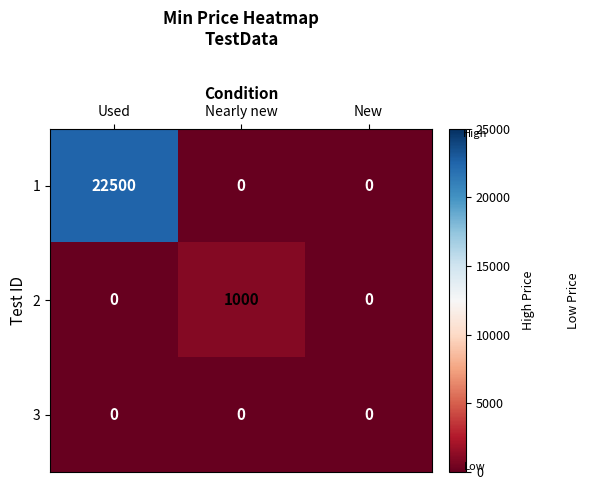

How many series are shown in this chart?

3